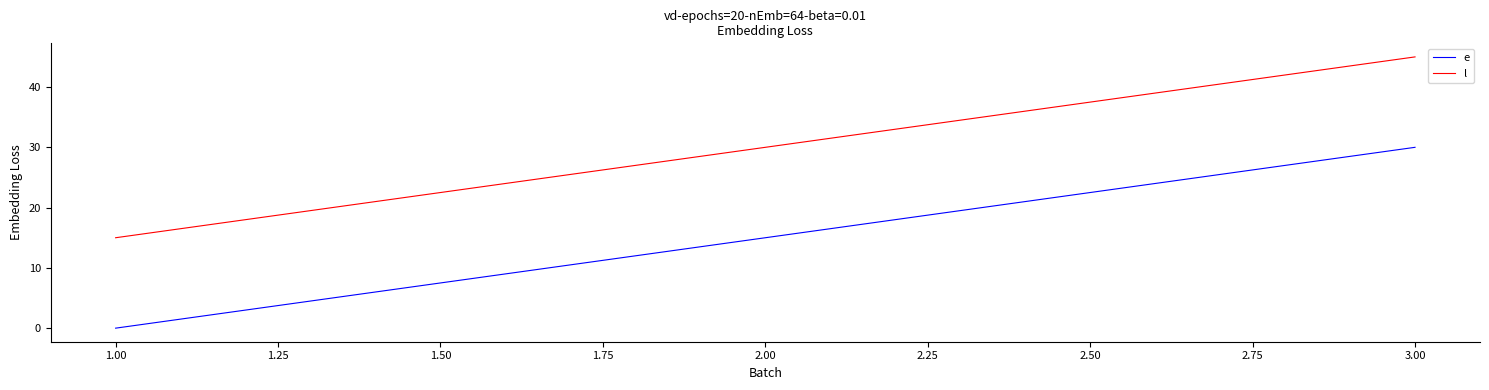

At which label is l closest to 30?

2.00